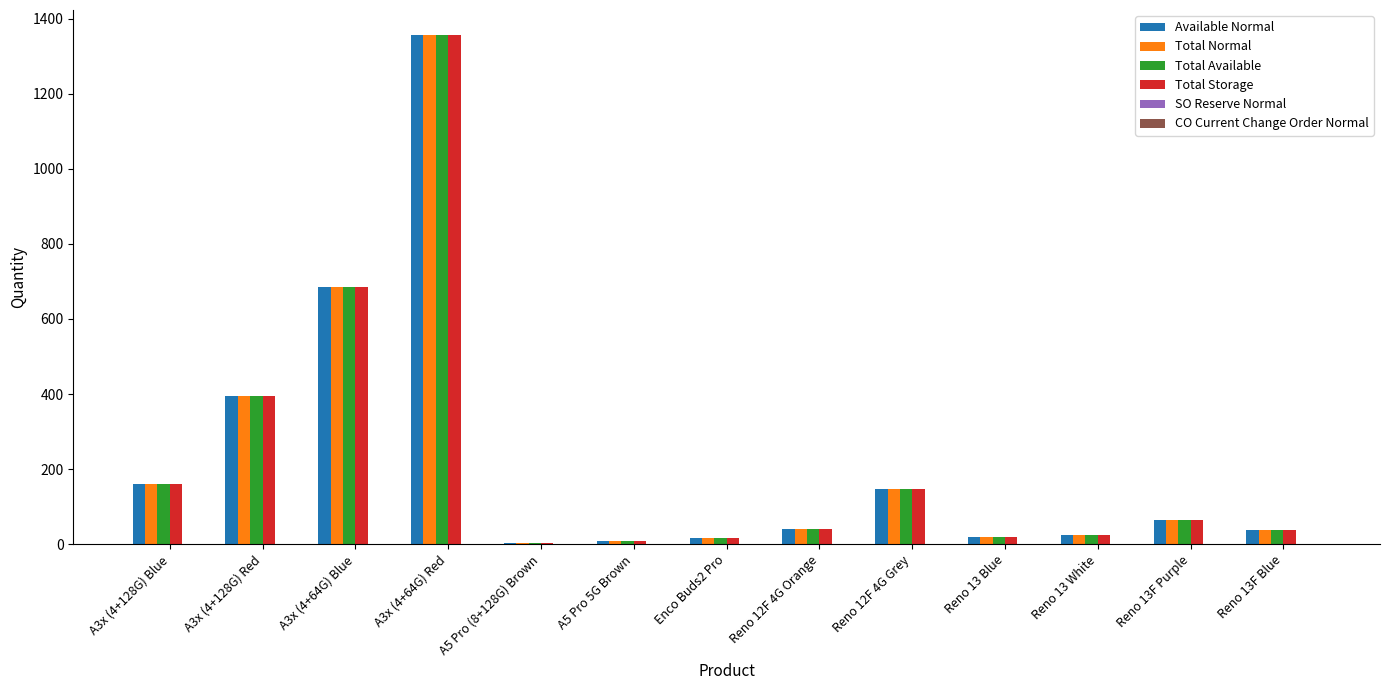

How many groups of bars are there?

13